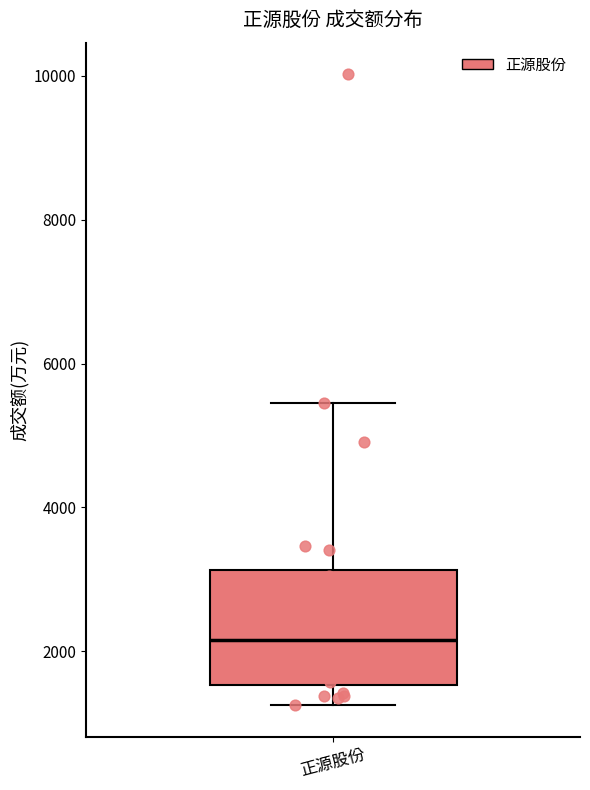

Where does the lower whisker of the box for 正源股份 end on the y-axis? The values are not printed on the chart, so give them approximately, as read against the axis.

1200